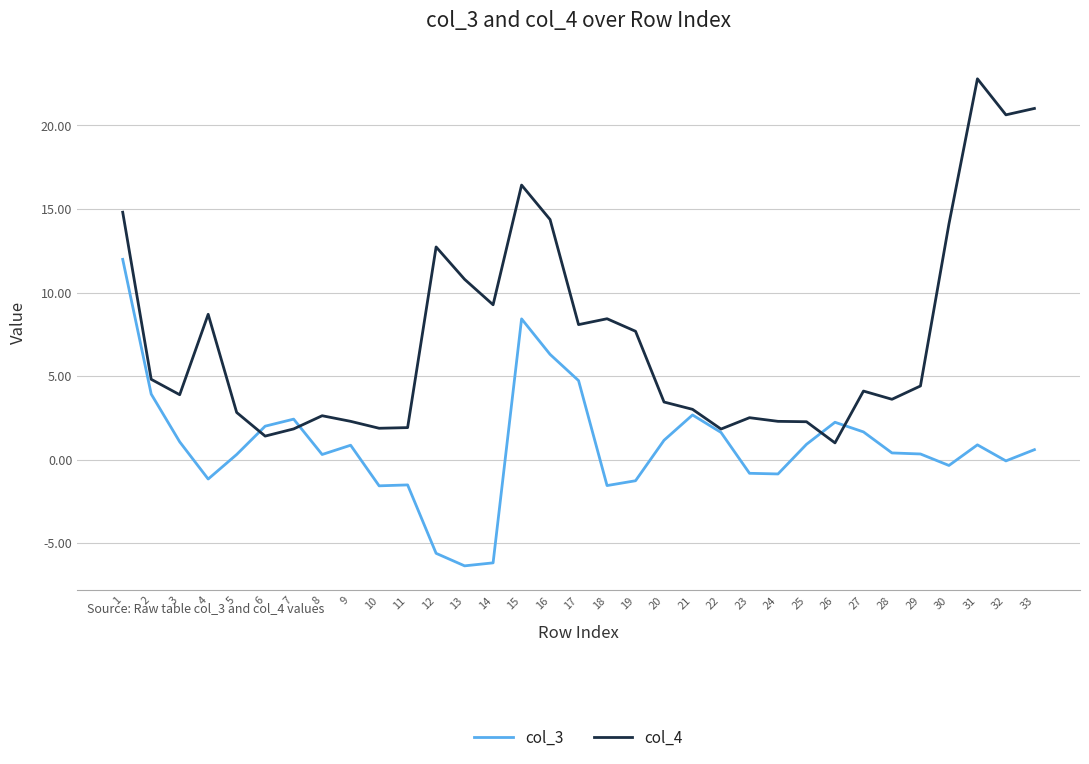

What are all the series names shown in the legend?

col_3, col_4